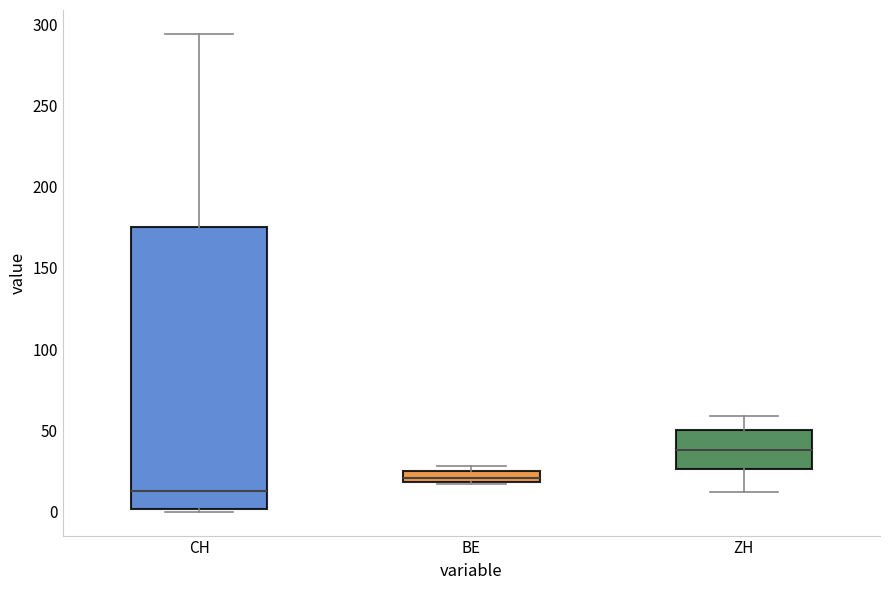

Which box's median line is the lowest?

CH